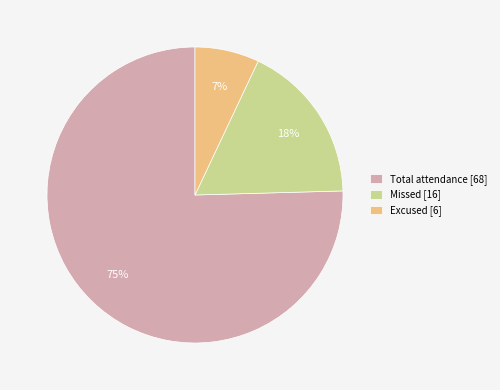

Rank the categories by value from highest to lowest.

Total attendance [68], Missed [16], Excused [6]